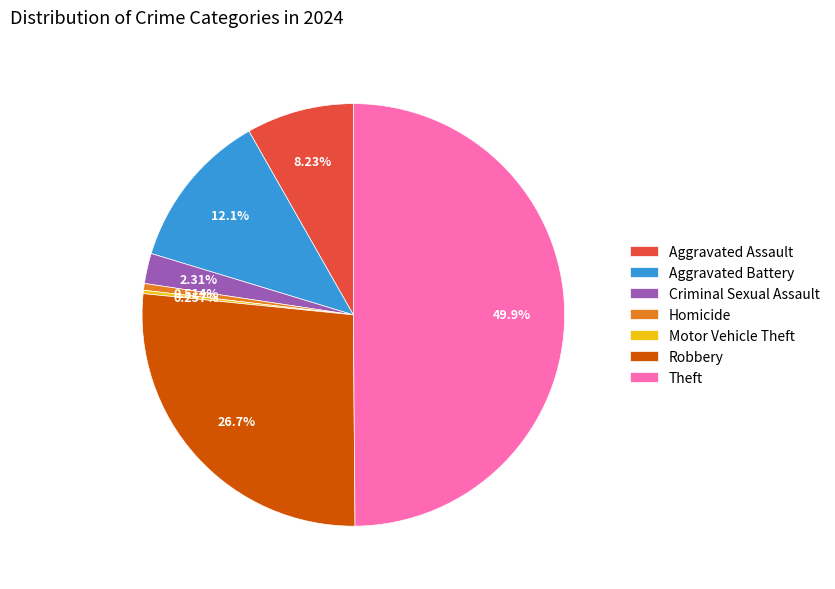

What percentage is NOT represented by Theft?

50.1%